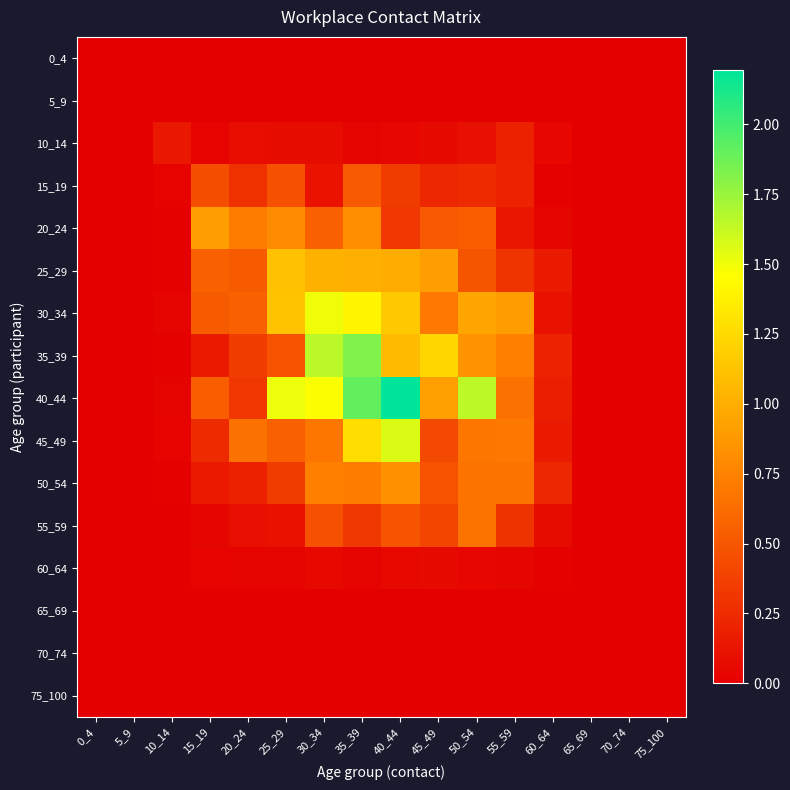

At 25_29, list the series in order from smallest to largest.

0_4, 5_9, 65_69, 70_74, 75_100, 60_64, 10_14, 55_59, 50_54, 15_19, 35_39, 45_49, 20_24, 25_29, 30_34, 40_44